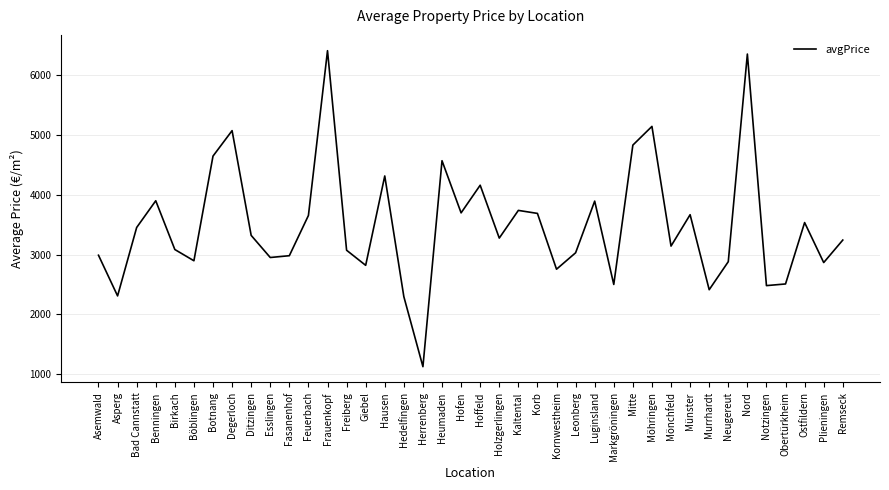

What is the average value?

3490.8